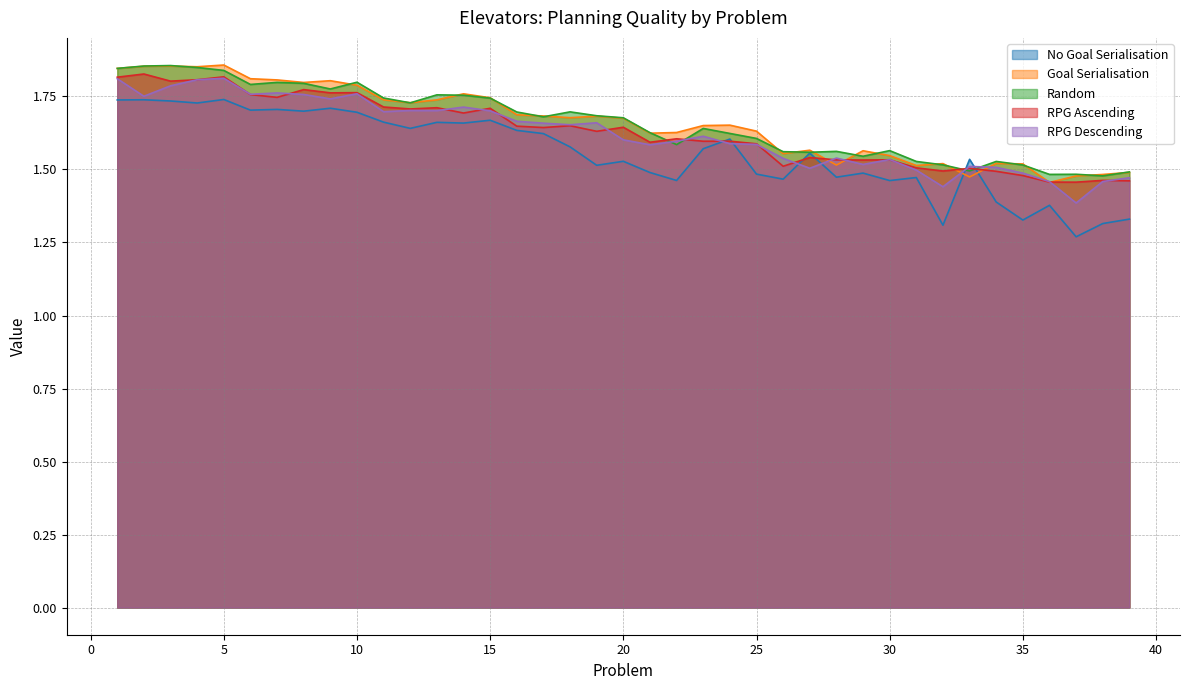

What is the difference between the No Goal Serialisation values at 17 and 6?

0.1